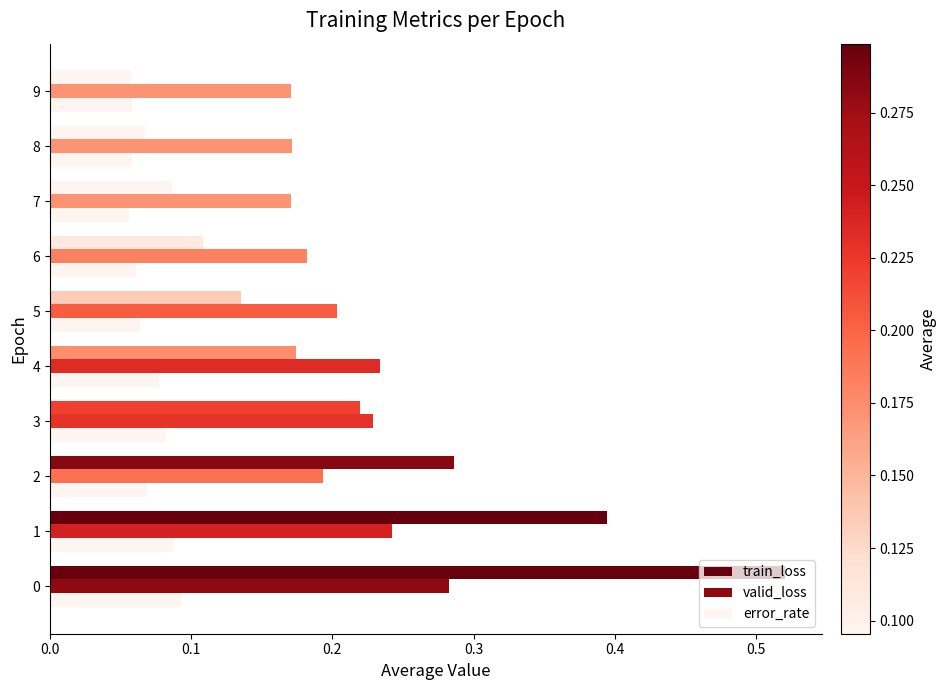

Reading left to right, list all the values displayed in this chart.

train_loss: 0.5	0.4	0.3	0.2	0.2	0.1	0.1	0.1	0.1	0.1
valid_loss: 0.3	0.2	0.2	0.2	0.2	0.2	0.2	0.2	0.2	0.2
error_rate: 0.1	0.1	0.1	0.1	0.1	0.1	0.1	0.1	0.1	0.1